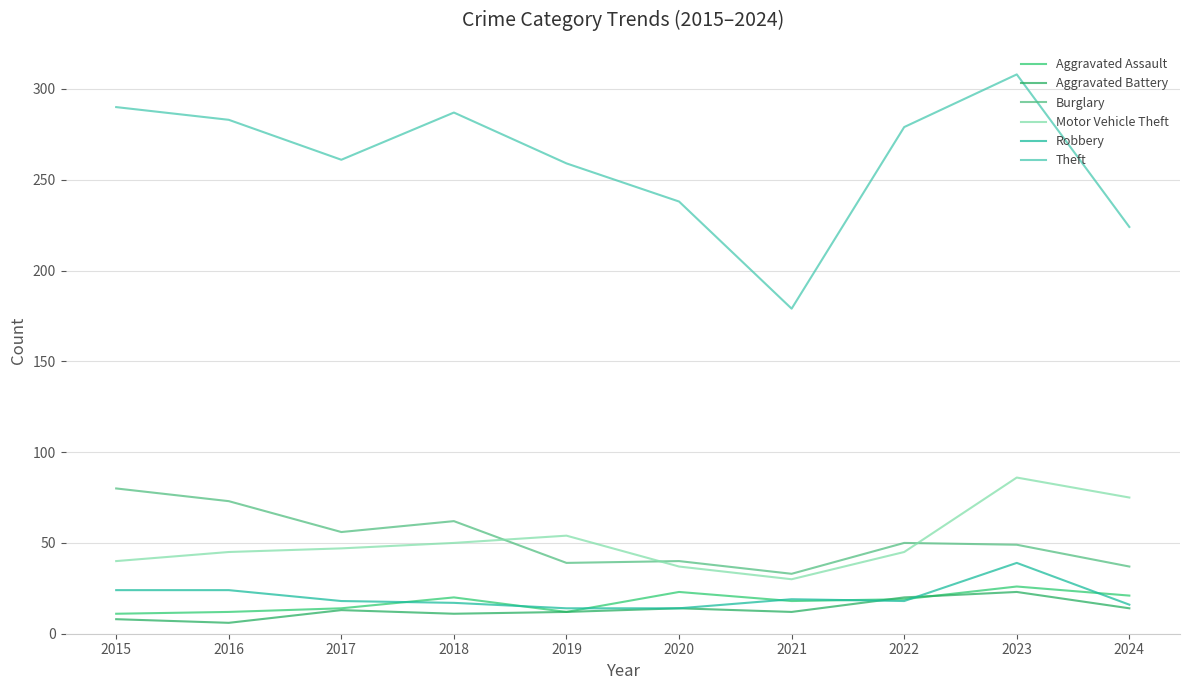

How many lines are shown in the chart?

6